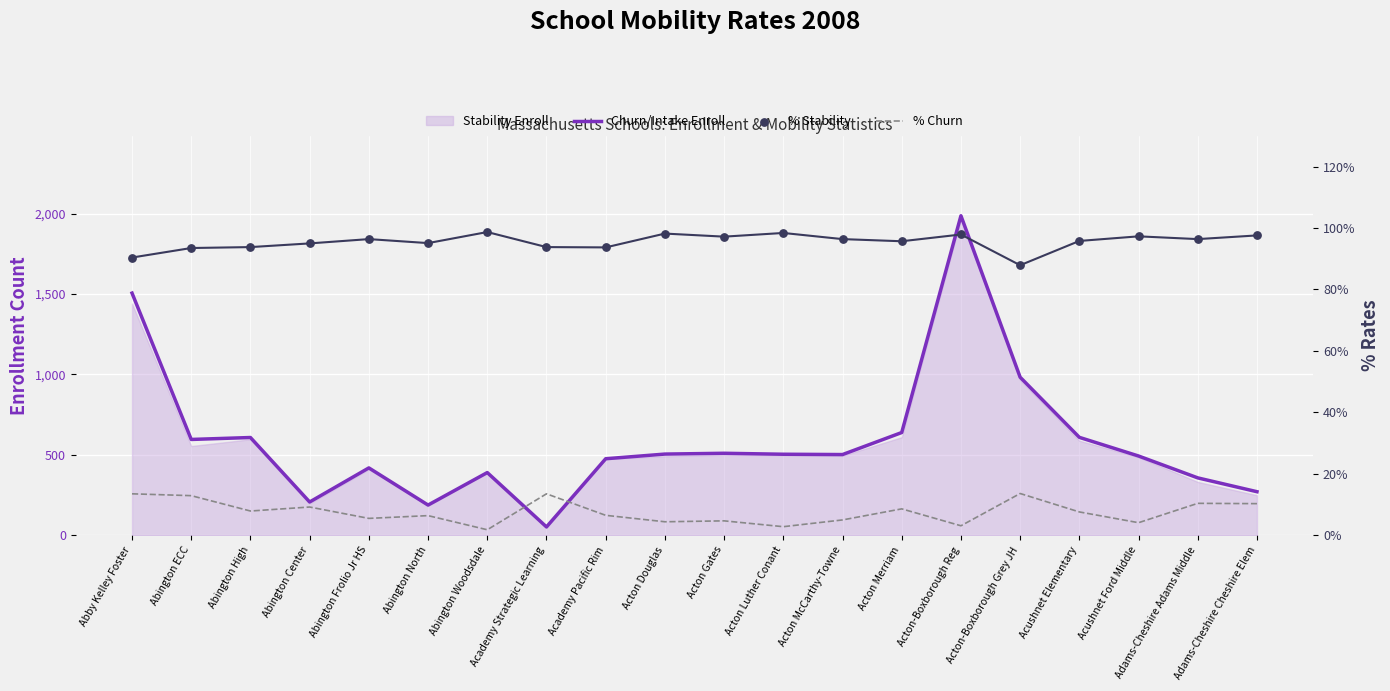

Which series has the largest Y range (max minus min)?

Churn/Intake Enroll